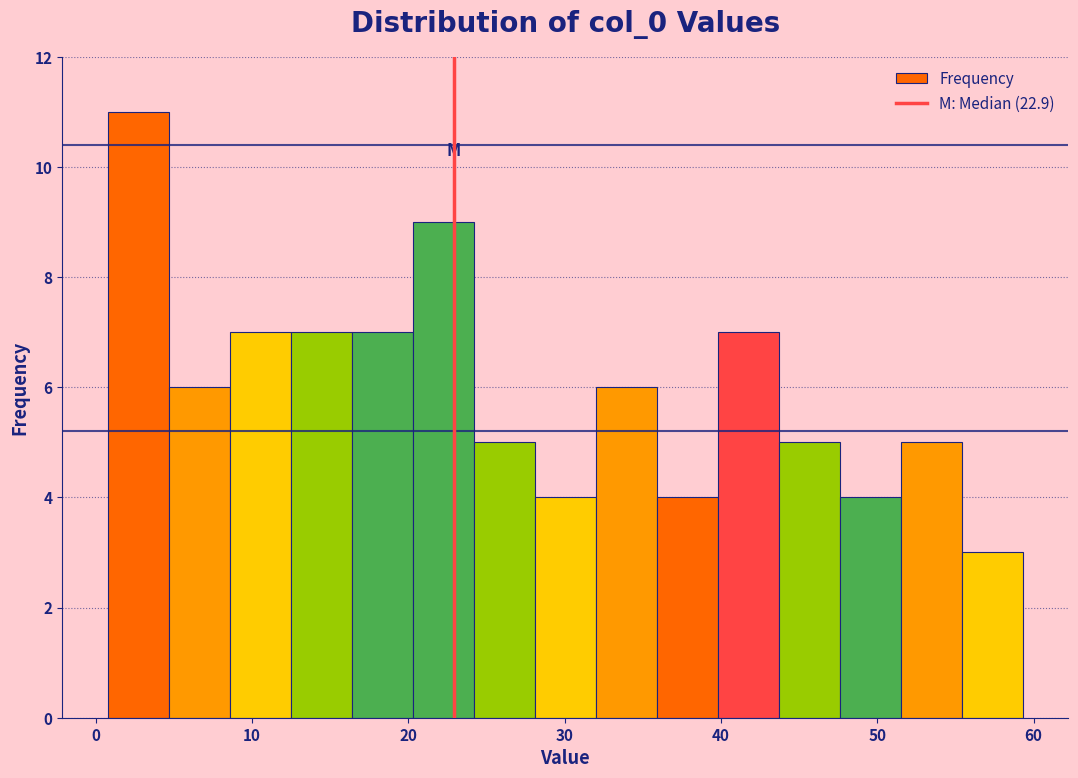

Read against the x-axis, roughly where is the centre of the tallest bar?

3